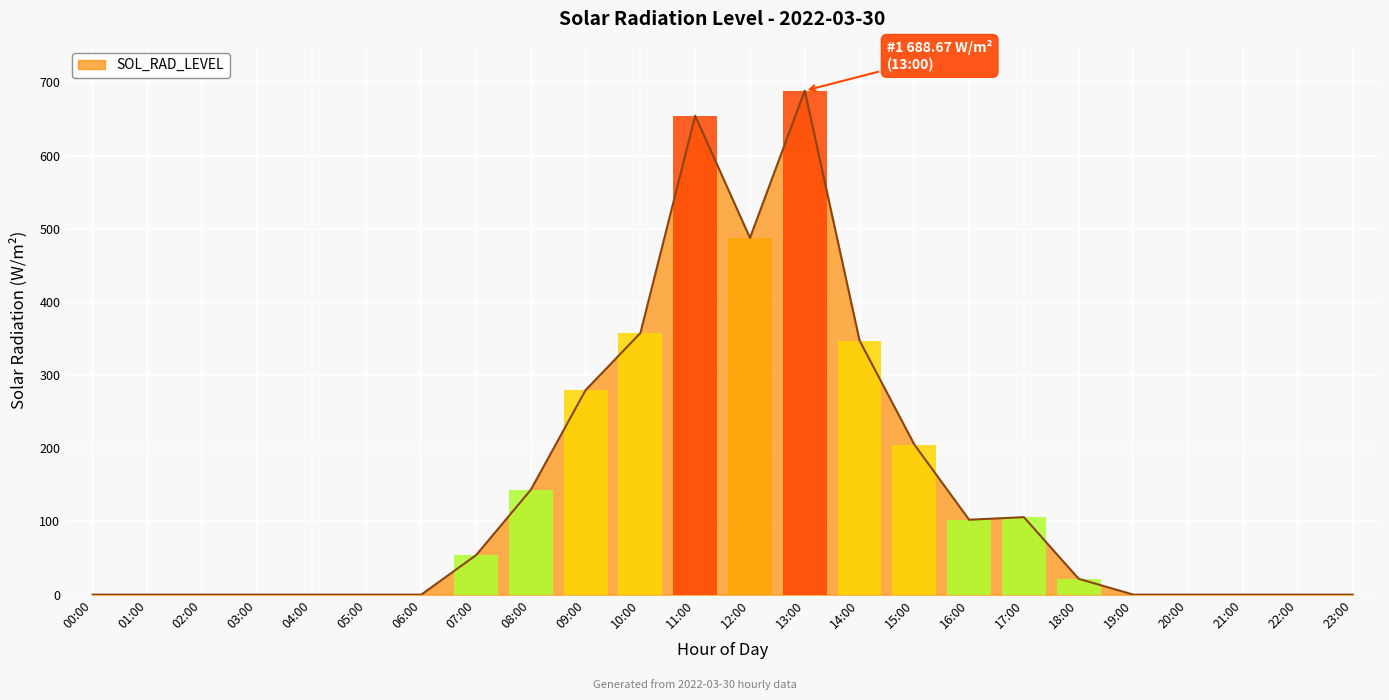

Rank the categories by value from highest to lowest.

13:00, 11:00, 12:00, 10:00, 14:00, 09:00, 15:00, 08:00, 17:00, 16:00, 07:00, 18:00, 00:00, 01:00, 02:00, 03:00, 04:00, 05:00, 06:00, 19:00, 20:00, 21:00, 22:00, 23:00